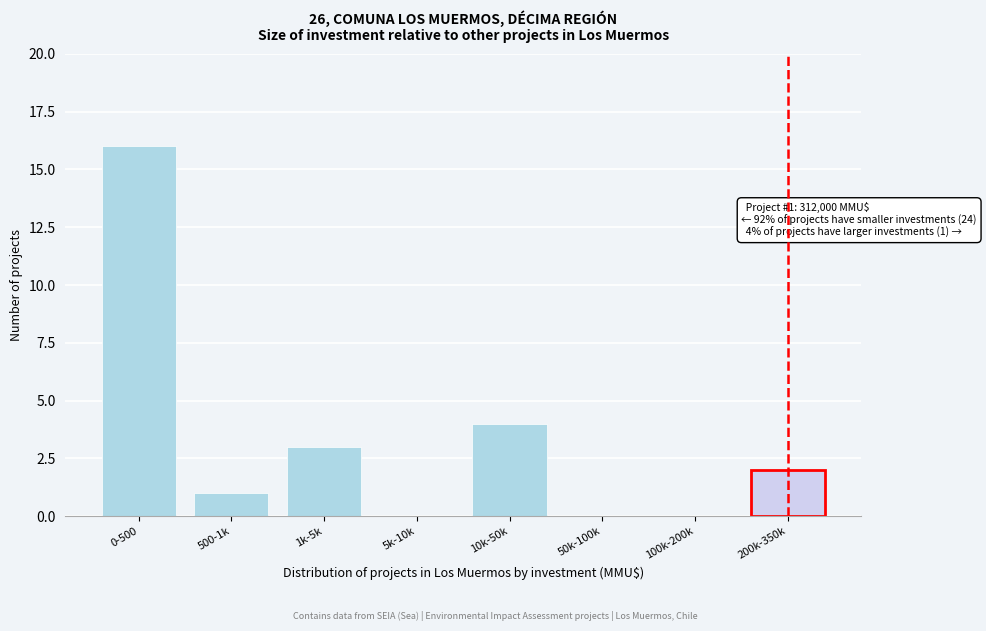

Reading left to right, extract all data points from this chart.

0-500=16	500-1k=1	1k-5k=3	5k-10k=0	10k-50k=4	50k-100k=0	100k-200k=0	200k-350k=2